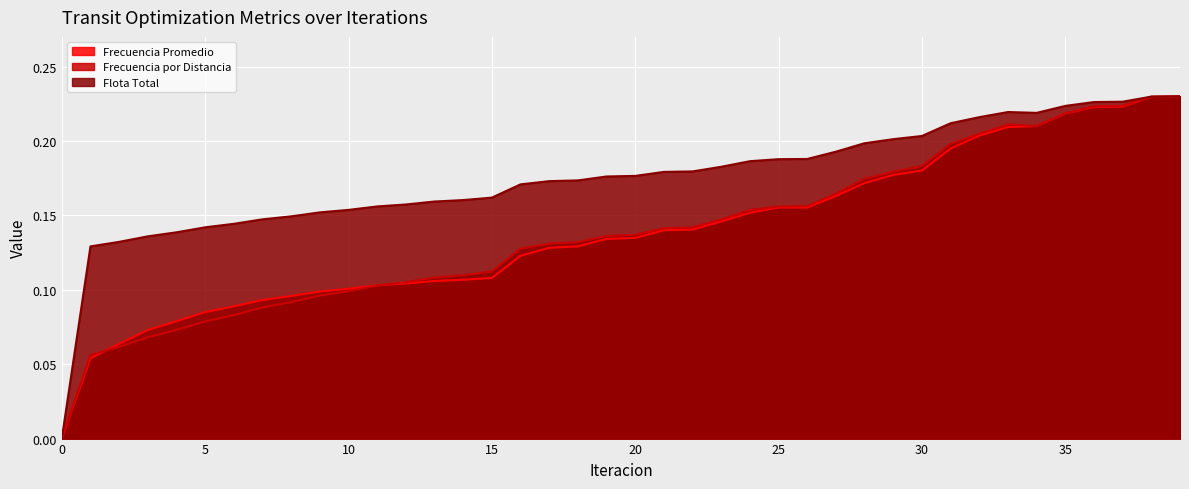

How many interior local valleys does the Flota Total series have?

1